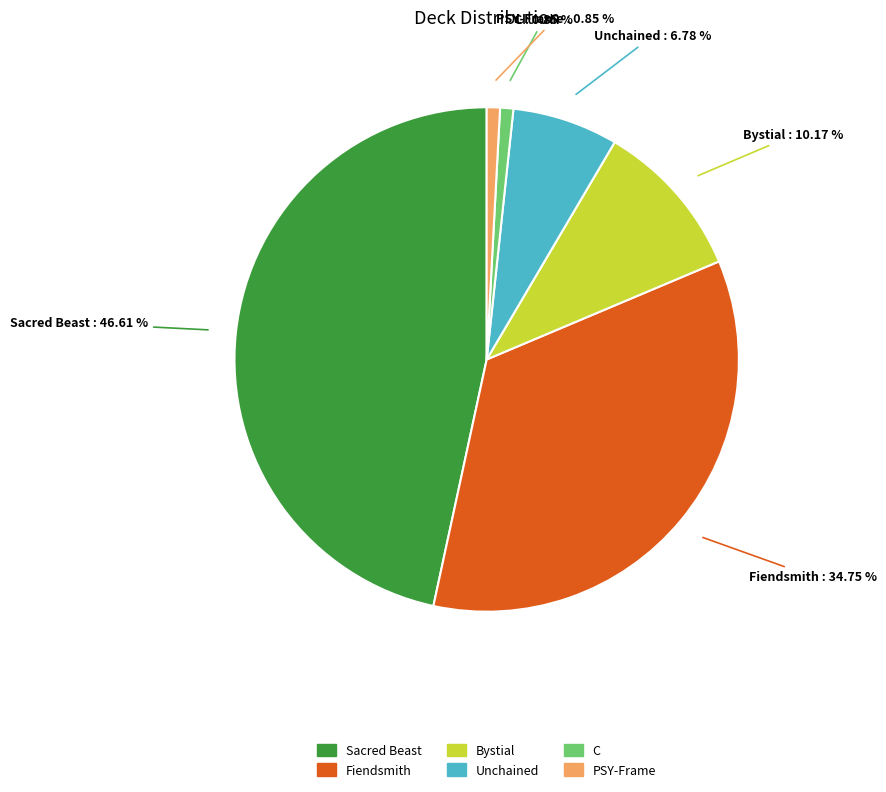

Is it true that Unchained is 7% of the pie?

True